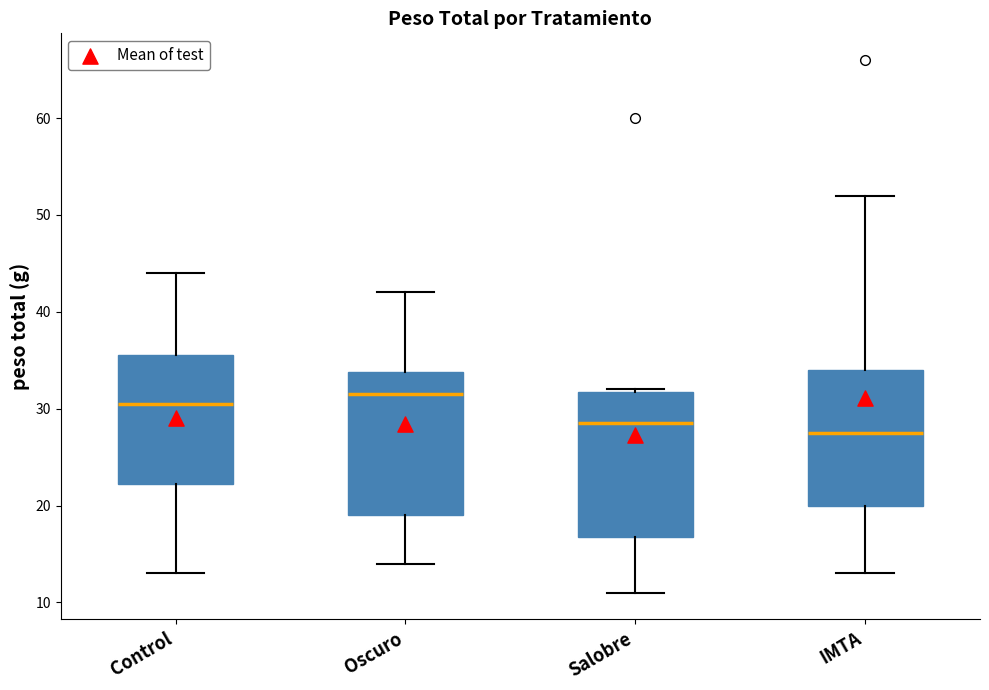

Which box has the highest median line?

Oscuro